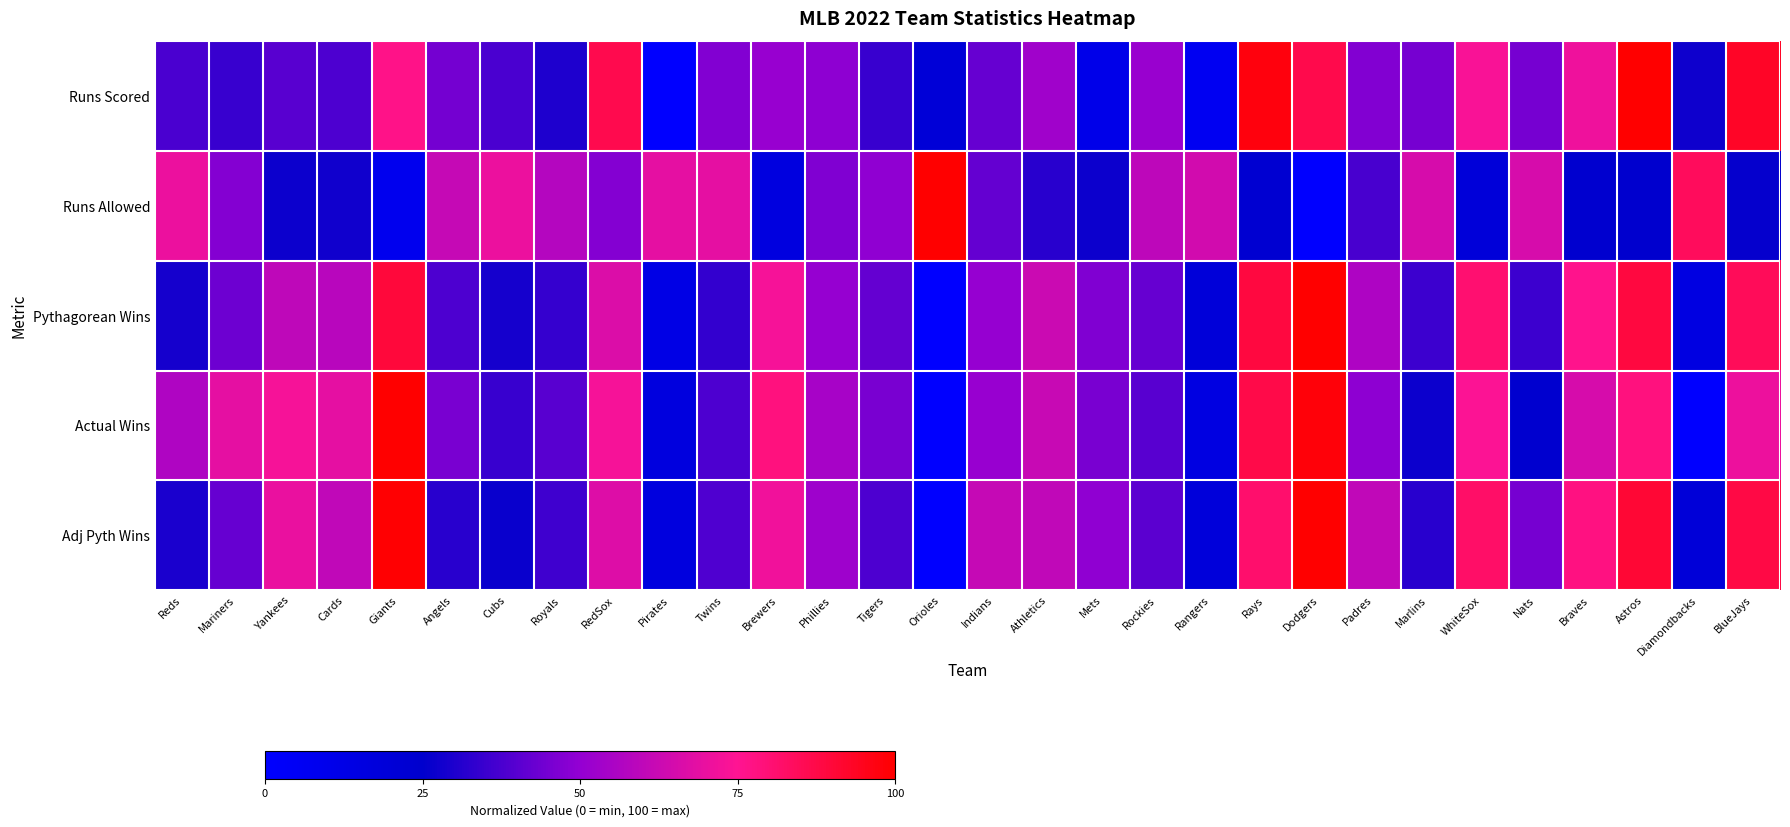

Which series has the widest spread of values?

Runs Scored